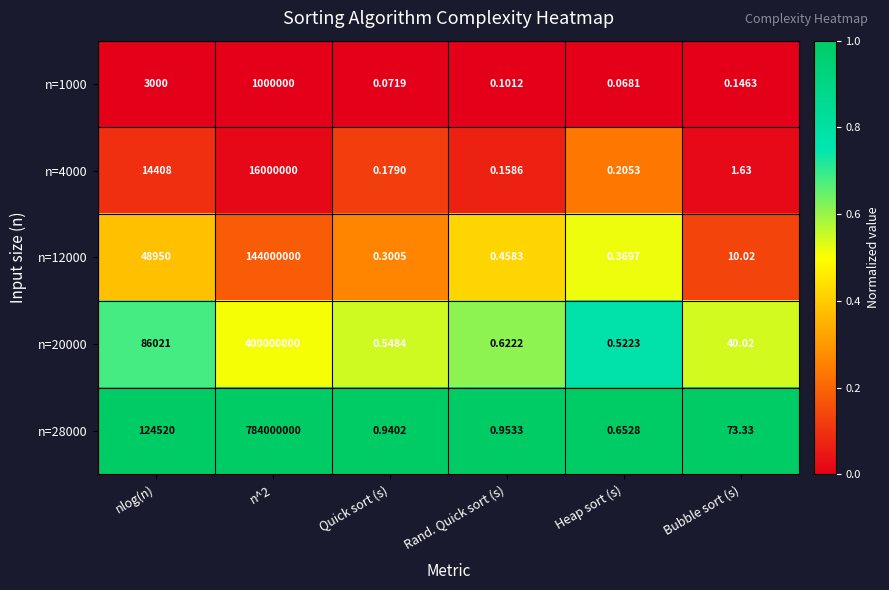

Which label corresponds to the smallest value in the chart?

Heap sort (s)